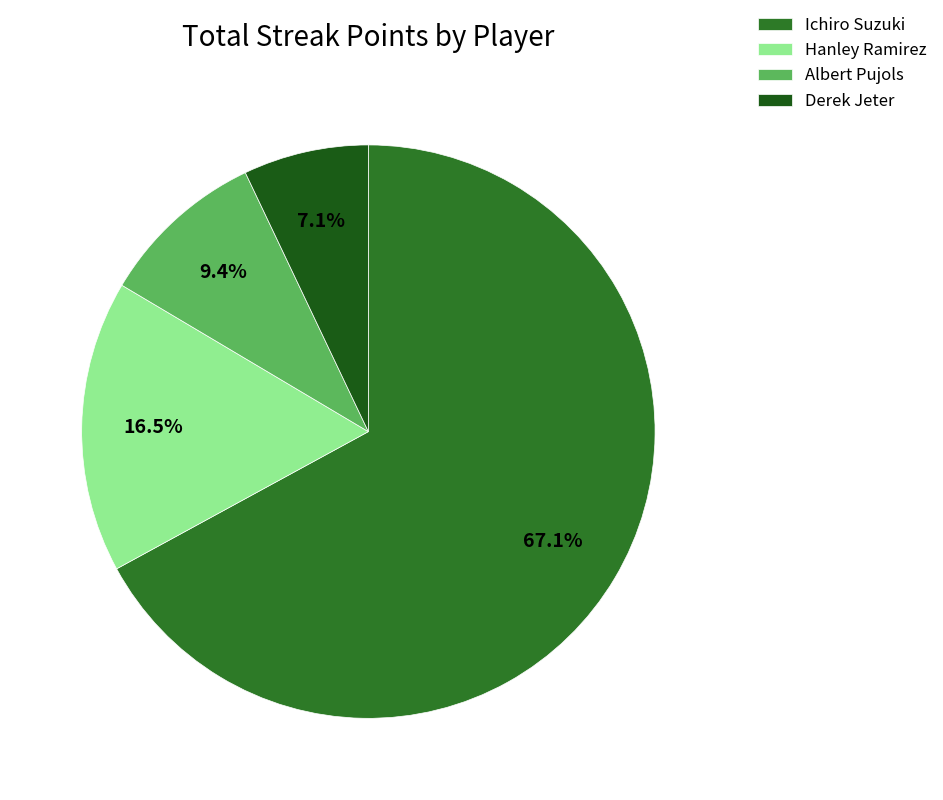

How many segments does this pie chart have?

4